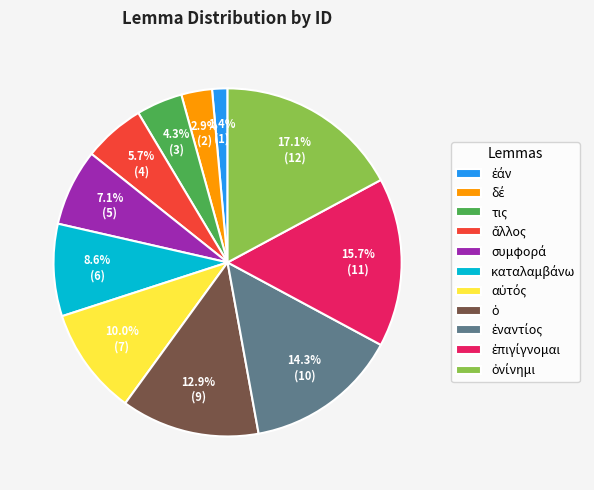

Does any single category account for the majority?

No